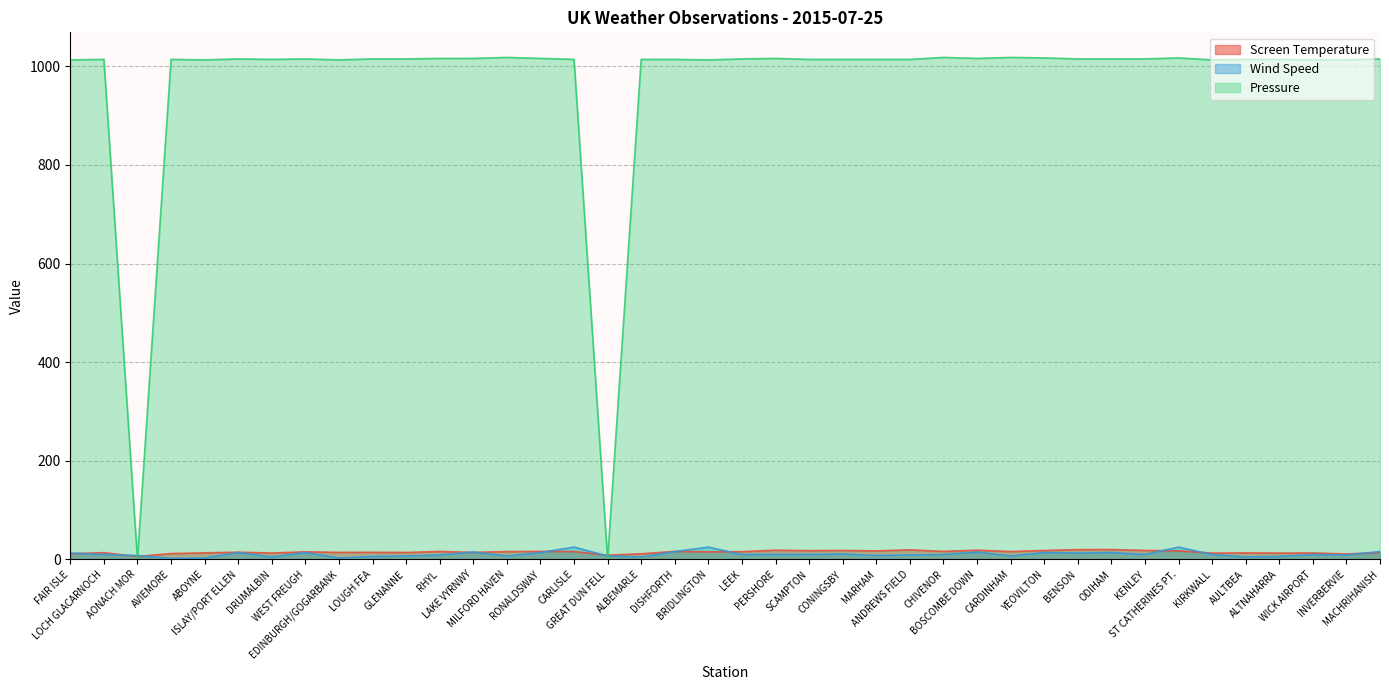

What is the difference between the second highest and minimum values in the Wind Speed series?

23.0